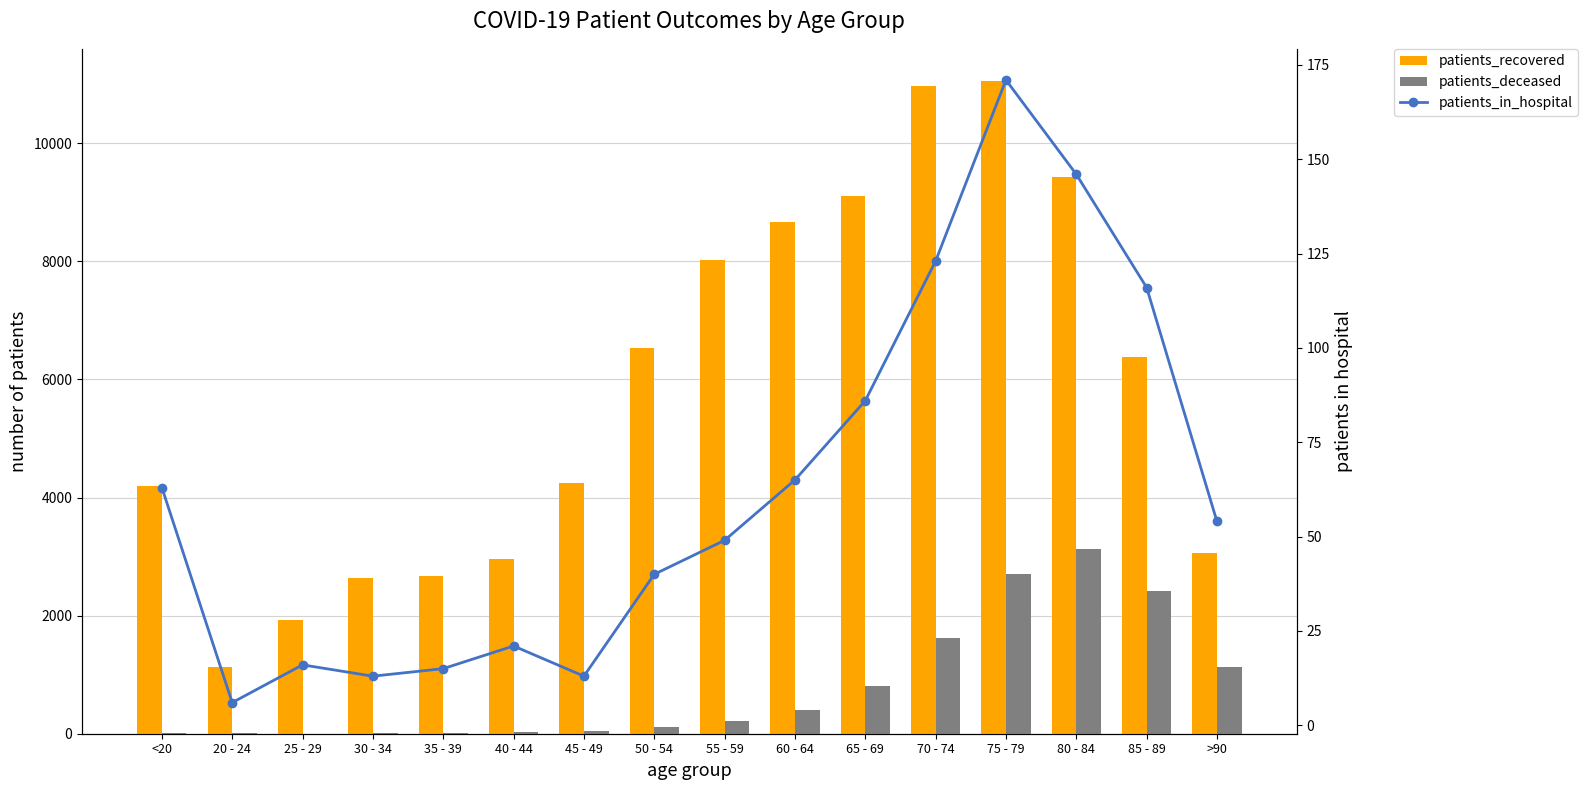

What is the difference between the maximum and minimum values in the patients_in_hospital series?

165